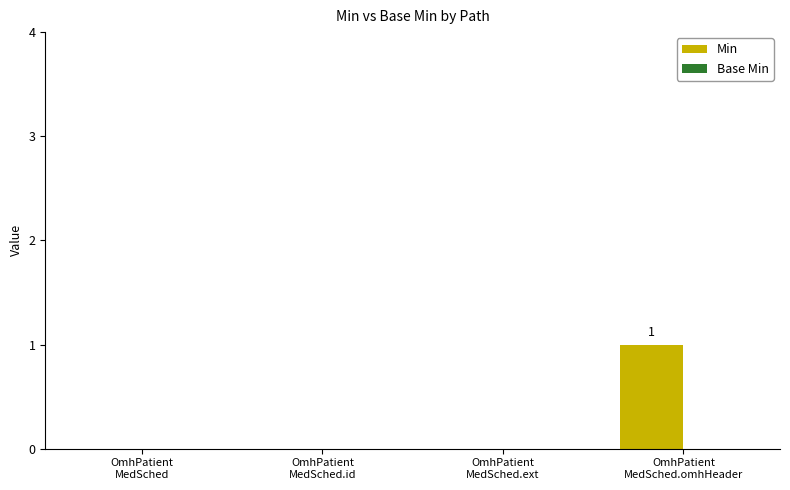

How many series are shown in this chart?

1